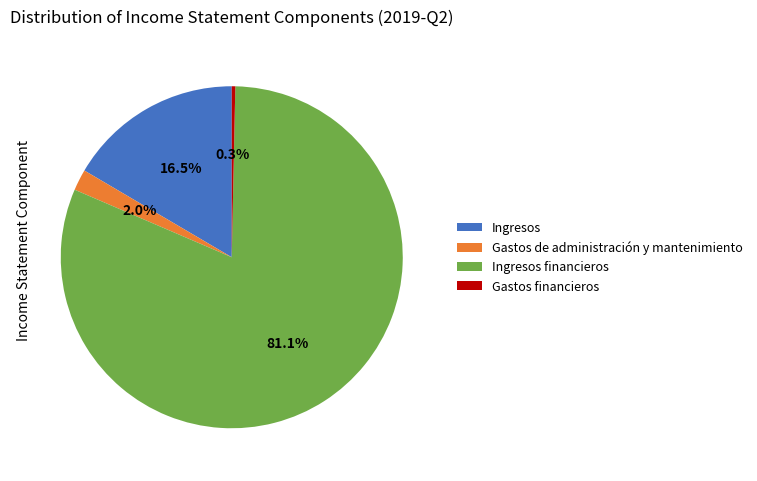

What percentage is the Ingresos financieros slice, to the nearest percent?

81%